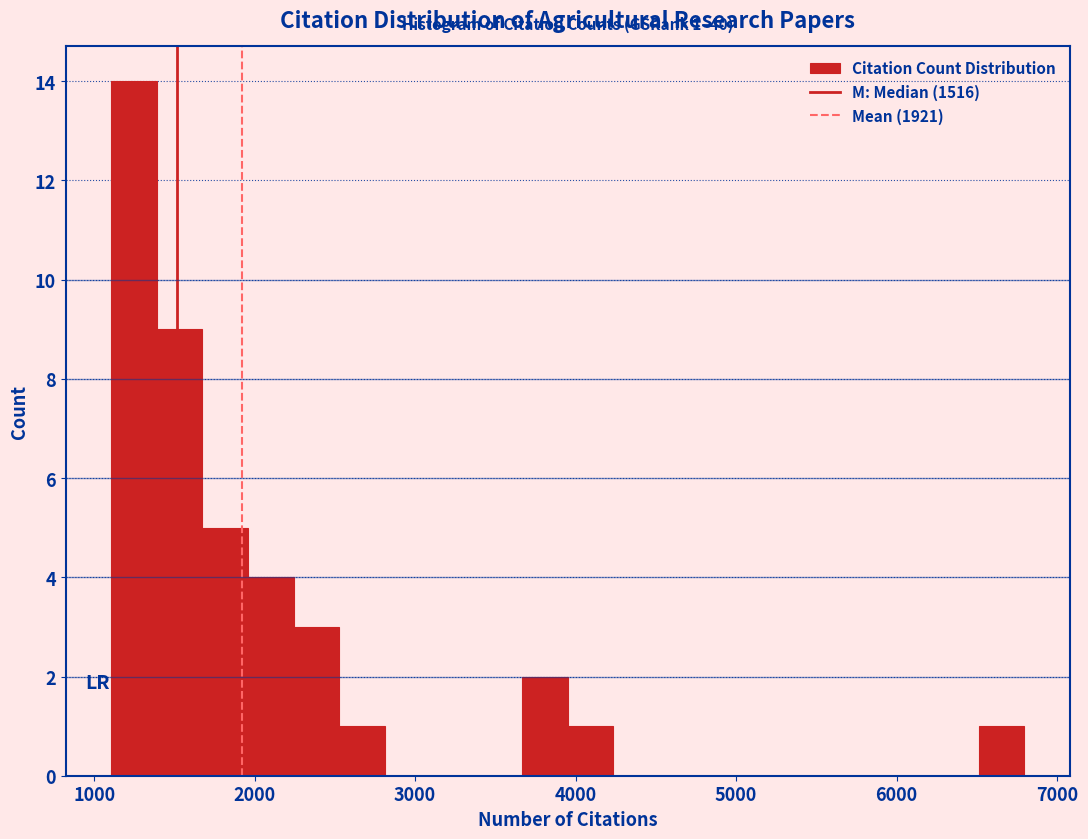

Around what value on the x-axis is the tallest bar? Give the approximate position of its centre, as read against the axis.

1200